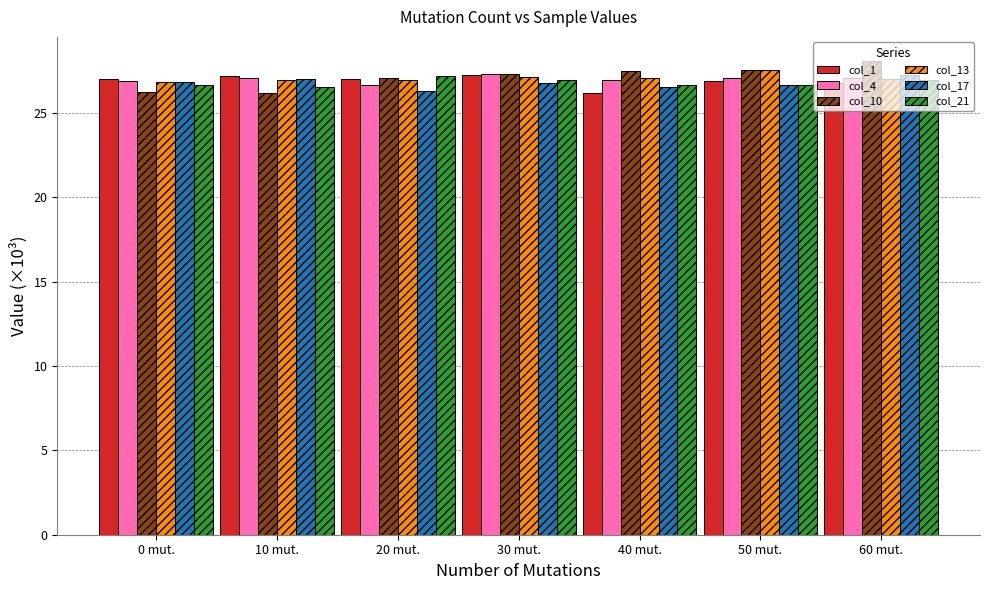

Is the value of col_1 at 60 mut. greater than the value of col_4 at 60 mut.?

No